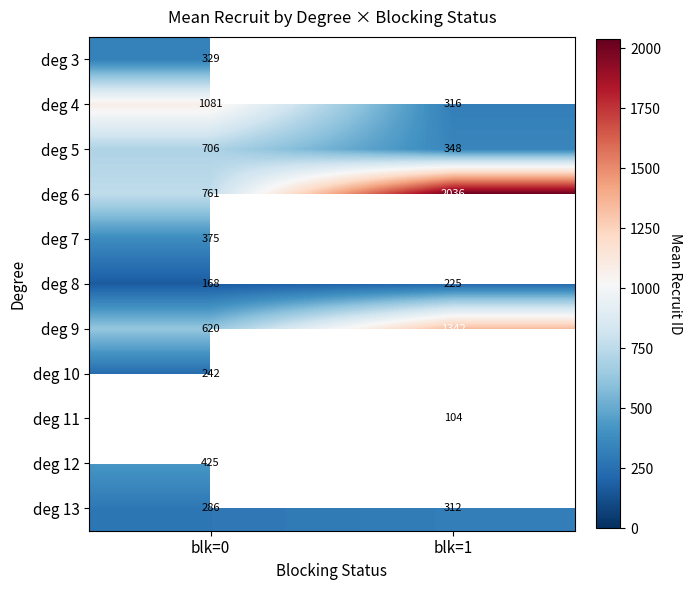

Is the value of deg 5 at blk=1 greater than the value of deg 6 at blk=1?

No